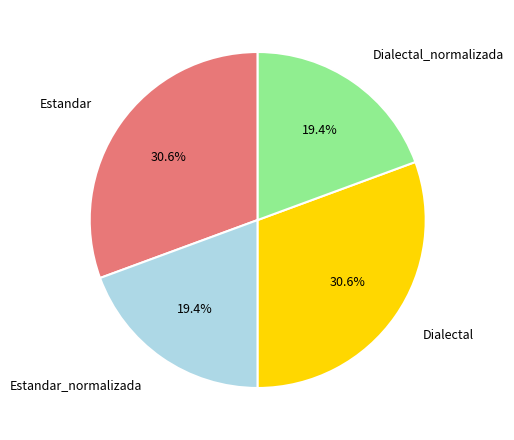

Approximately how many times larger is the value at Estandar_normalizada compared to Dialectal?

0.6